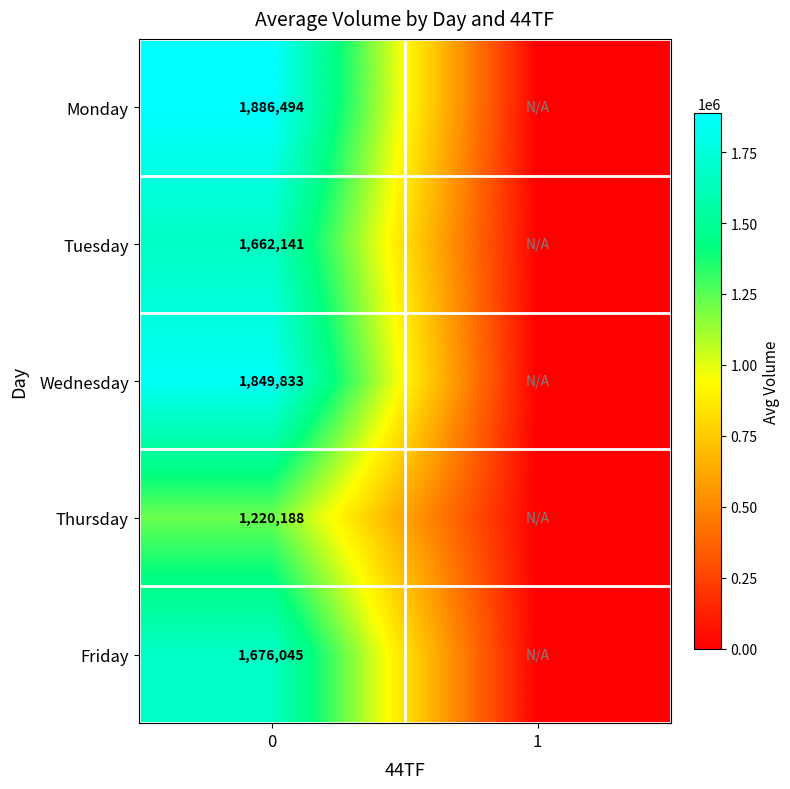

The value of Friday at 0 is 2681671. True or false?

False